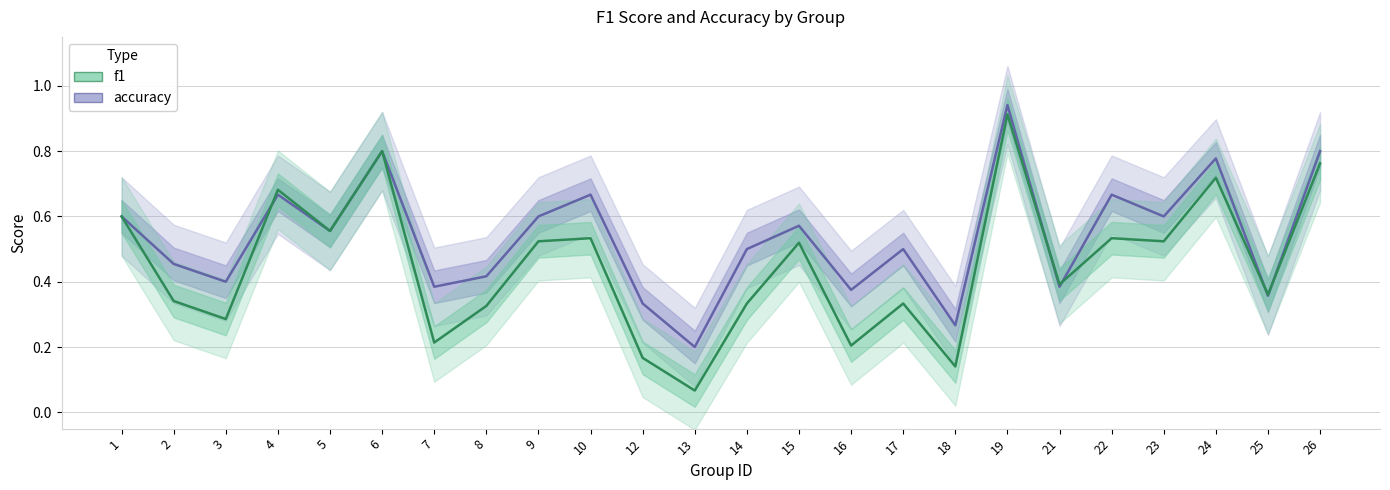

Reading left to right, what are all the values shown in this chart?

accuracy: 1=0.6	2=0.5	3=0.4	4=0.7	5=0.6	6=0.8	7=0.4	8=0.4	9=0.6	10=0.7	12=0.3	13=0.2	14=0.5	15=0.6	16=0.4	17=0.5	18=0.3	19=0.9	21=0.4	22=0.7	23=0.6	24=0.8	25=0.4	26=0.8
f1: 1=0.6	2=0.3	3=0.3	4=0.7	5=0.6	6=0.8	7=0.2	8=0.3	9=0.5	10=0.5	12=0.2	13=0.1	14=0.3	15=0.5	16=0.2	17=0.3	18=0.1	19=0.9	21=0.4	22=0.5	23=0.5	24=0.7	25=0.4	26=0.8